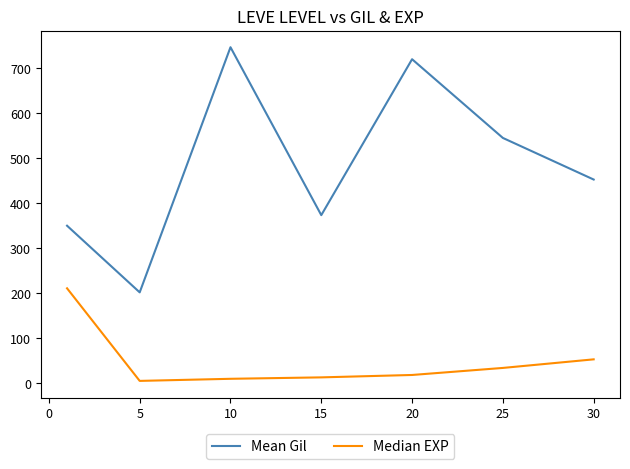

Is this an area chart (filled region under the line)?

No